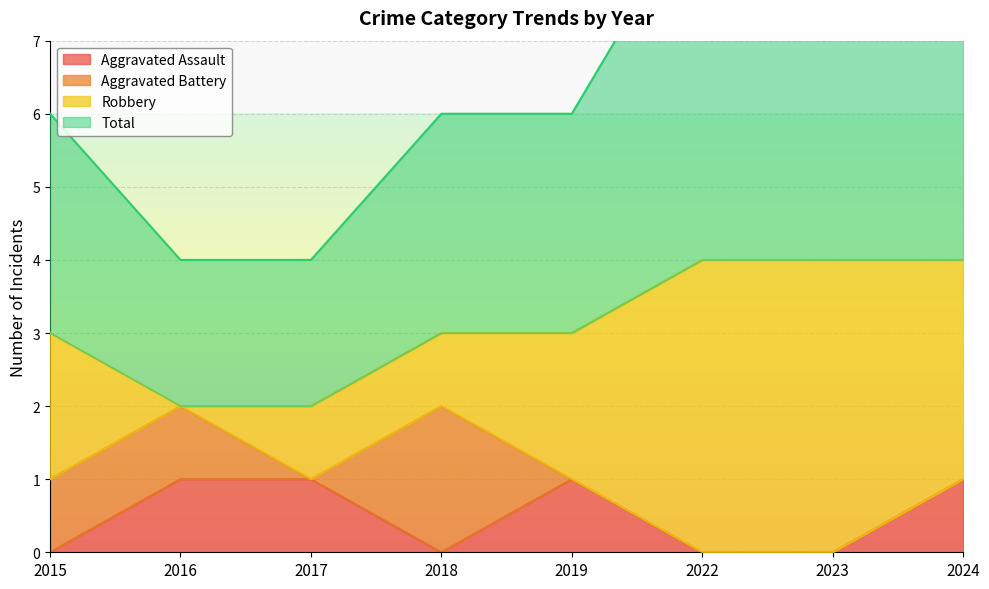

What is the difference between the maximum and minimum values in the Aggravated Assault series?

1